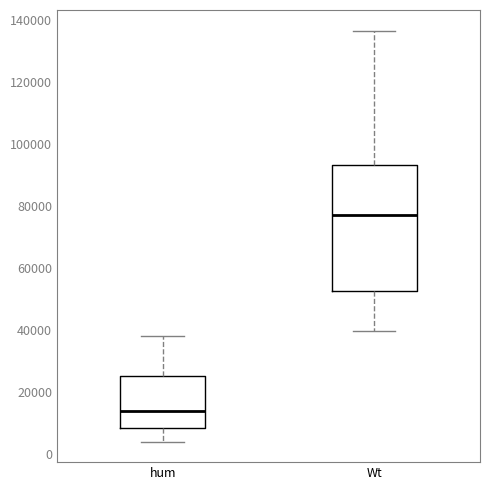

Reading left to right, transcribe this box plot: for each box, give where its median line is, the range the box spans, and where its two whiskers end, as read against the y-axis. The values are not printed on the chart, so give them approximately, as read against the axis.

hum: median 14000, box 8000 to 26000, whiskers 4000 to 38000
Wt: median 78000, box 52000 to 94000, whiskers 40000 to 136000